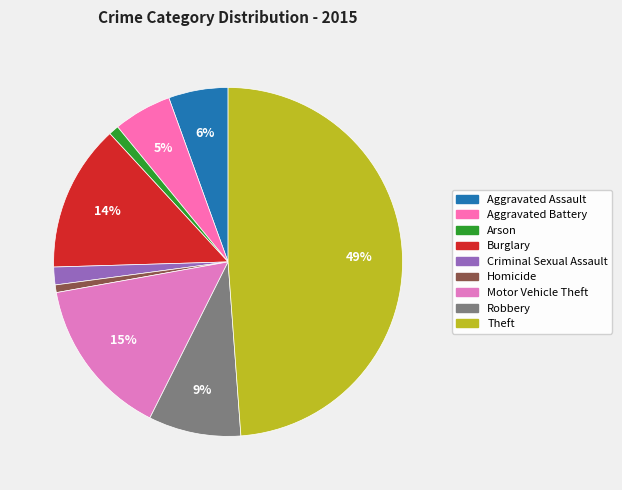

To the nearest percent, what is the combined percentage of Aggravated Battery and Homicide?

6%